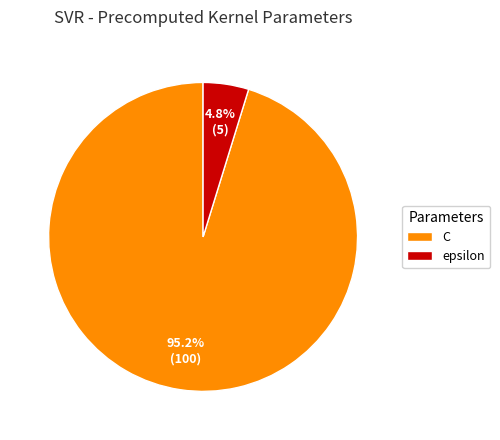

To the nearest percent, what is the average slice percentage?

50%